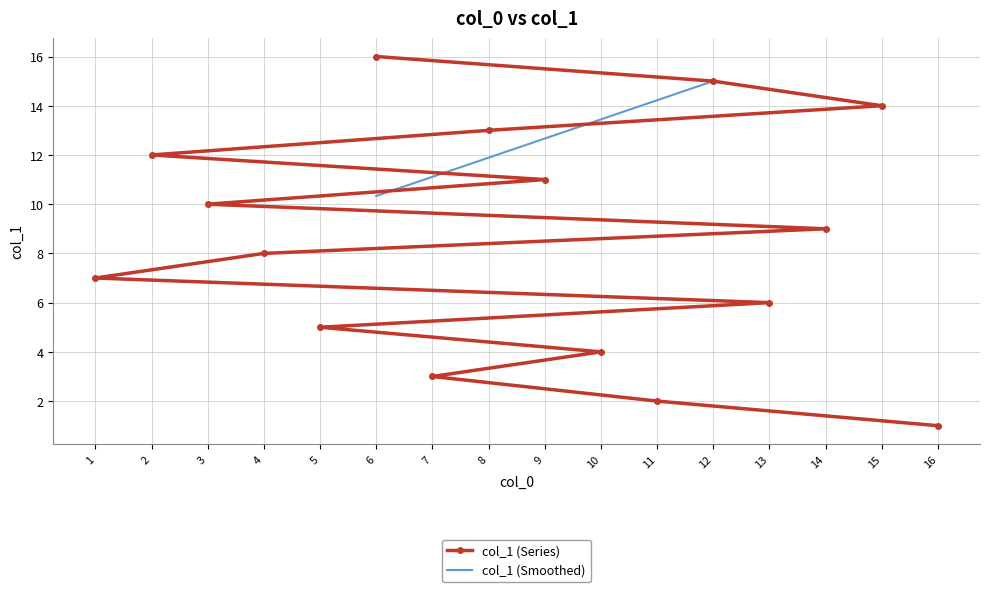

At how many categories does at least one series exceed 8?

8